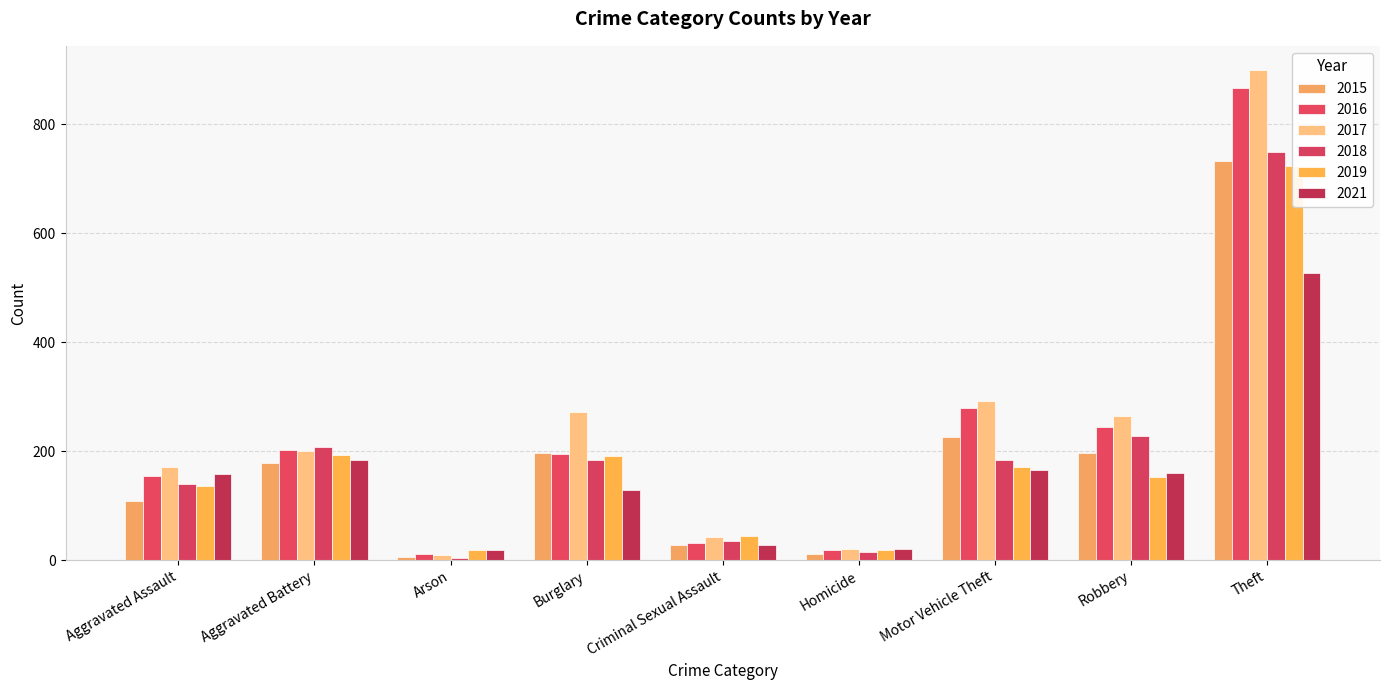

What are all the series names shown in the legend?

2015, 2016, 2017, 2018, 2019, 2021